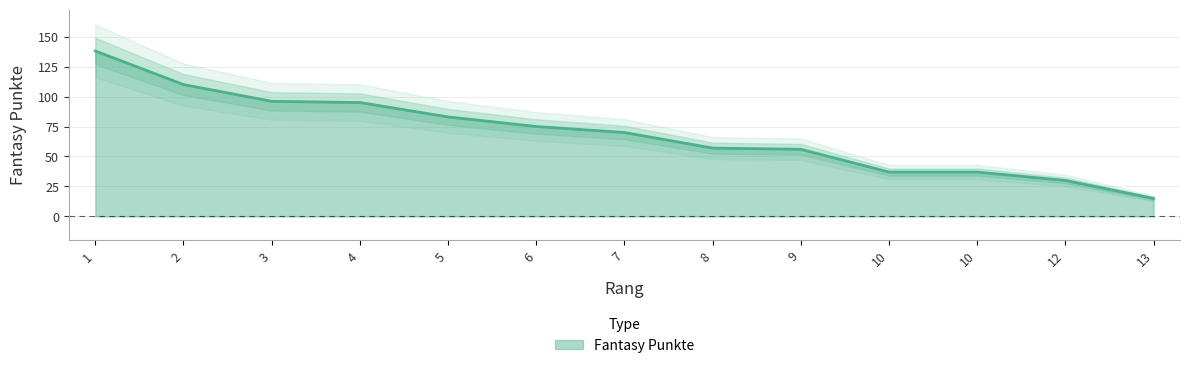

True or false: the data has more than 2 interior local peaks.

False